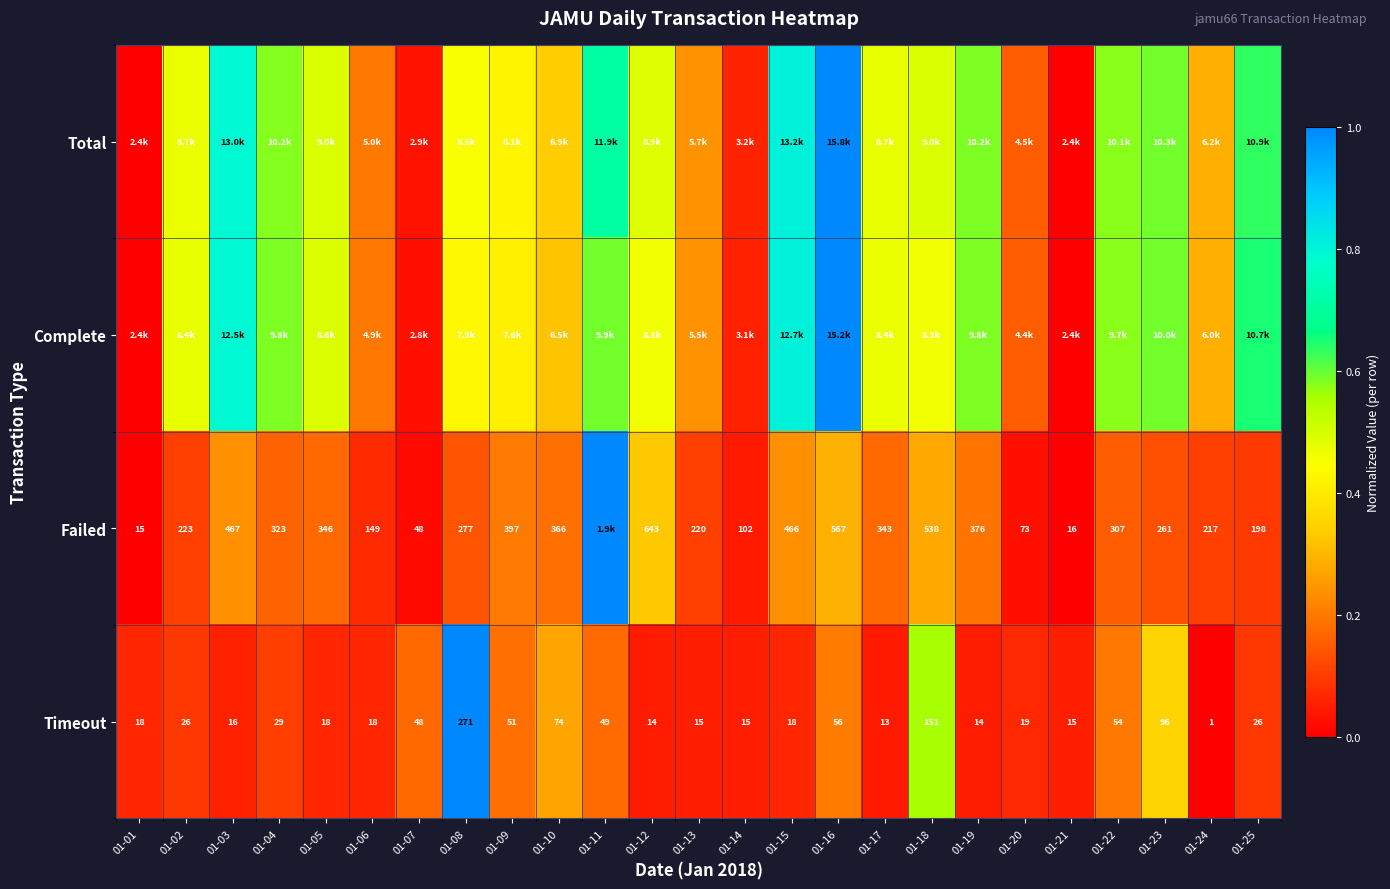

Rank the categories by Timeout value from highest to lowest.

01-08, 01-18, 01-23, 01-10, 01-16, 01-22, 01-09, 01-11, 01-07, 01-04, 01-02, 01-25, 01-20, 01-01, 01-05, 01-06, 01-15, 01-03, 01-13, 01-14, 01-21, 01-12, 01-19, 01-17, 01-24